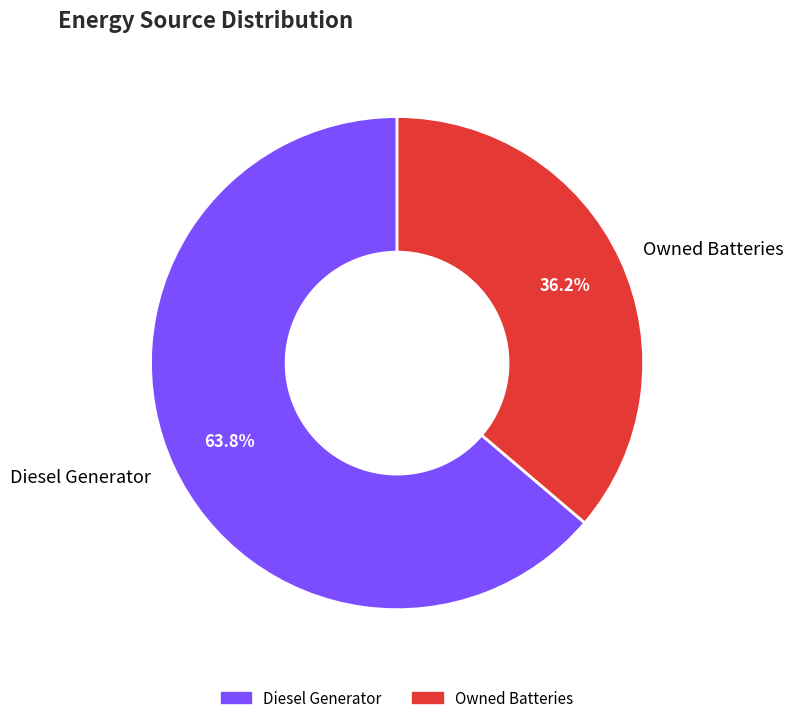

Does Diesel Generator account for over 50% of the chart?

Yes